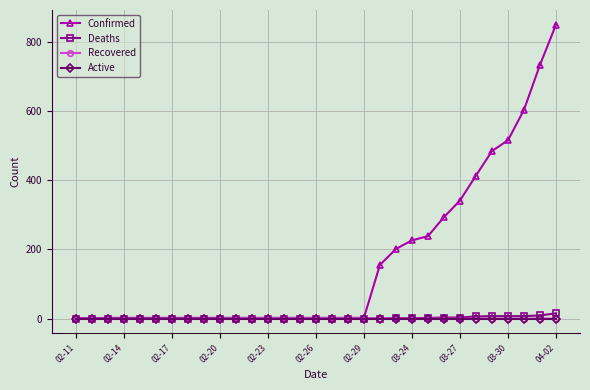

What is the maximum value shown in the chart?

849